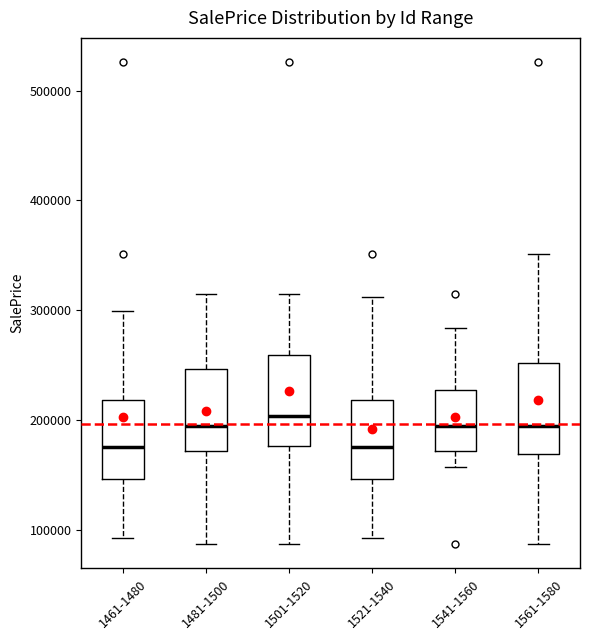

Reading left to right, transcribe this box plot: for each box, give where its median line is, the range the box spans, and where its two whiskers end, as read against the y-axis. The values are not printed on the chart, so give them approximately, as read against the axis.

1461-1480: median 180000, box 150000 to 220000, whiskers 90000 to 300000
1481-1500: median 190000, box 170000 to 250000, whiskers 90000 to 310000
1501-1520: median 200000, box 180000 to 260000, whiskers 90000 to 310000
1521-1540: median 180000, box 150000 to 220000, whiskers 90000 to 310000
1541-1560: median 190000, box 170000 to 230000, whiskers 160000 to 280000
1561-1580: median 190000, box 170000 to 250000, whiskers 90000 to 350000